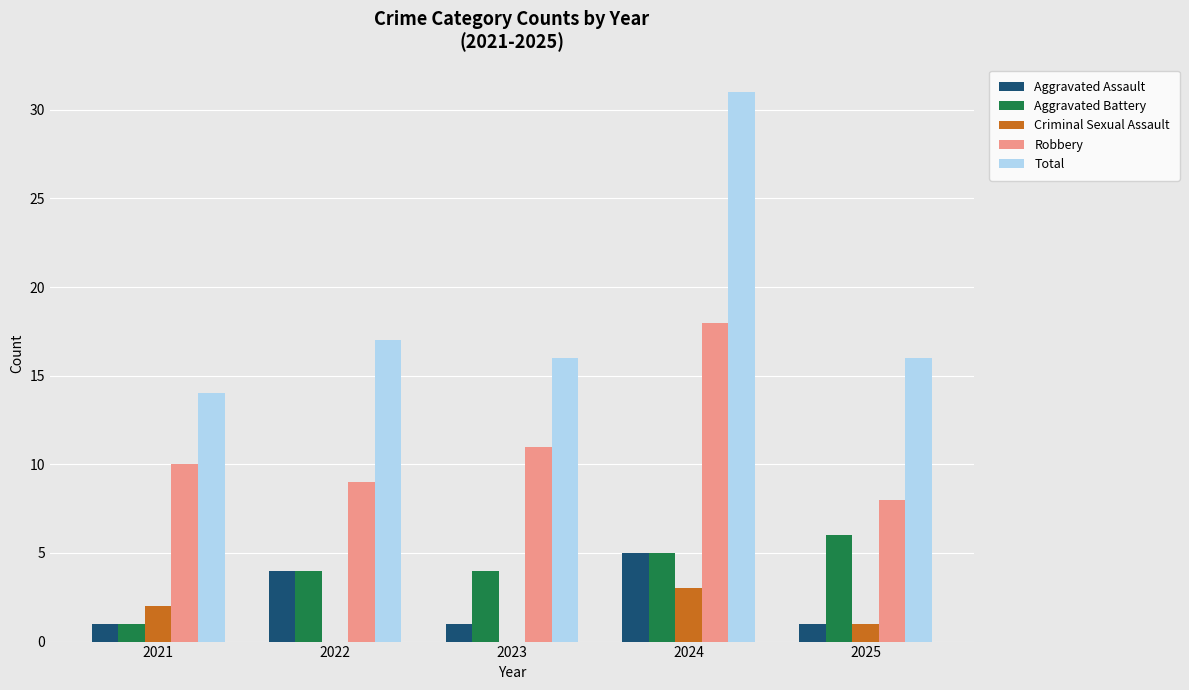

Between 2022 and 2023, which series saw the biggest shift?

Aggravated Assault